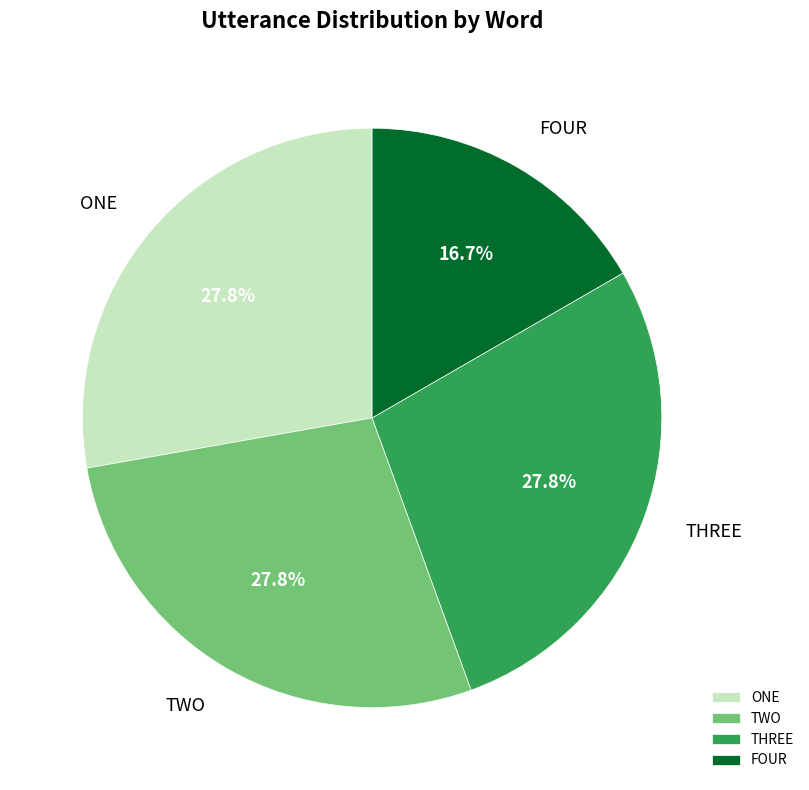

Is TWO the majority of the pie?

No